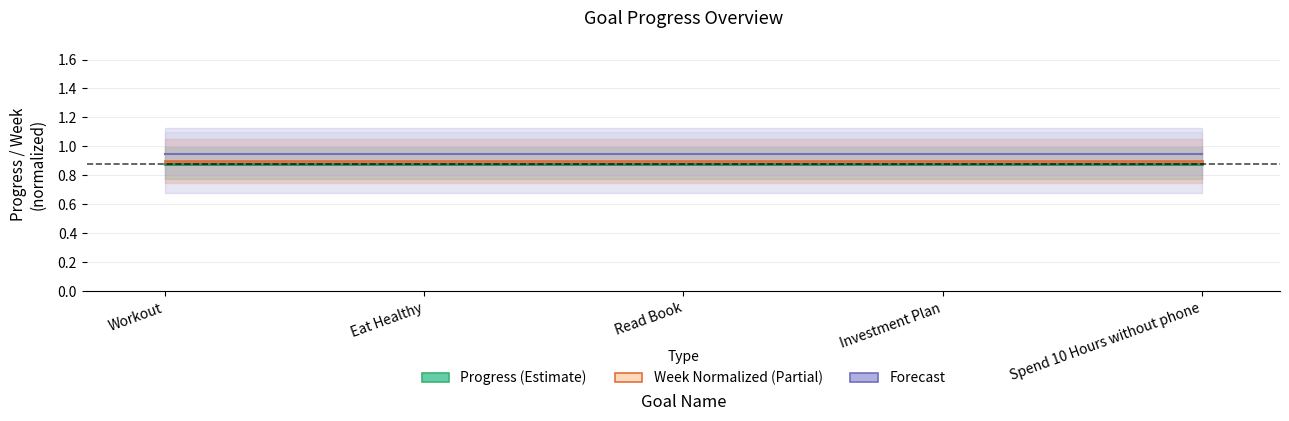

What is the smallest value displayed?

0.9